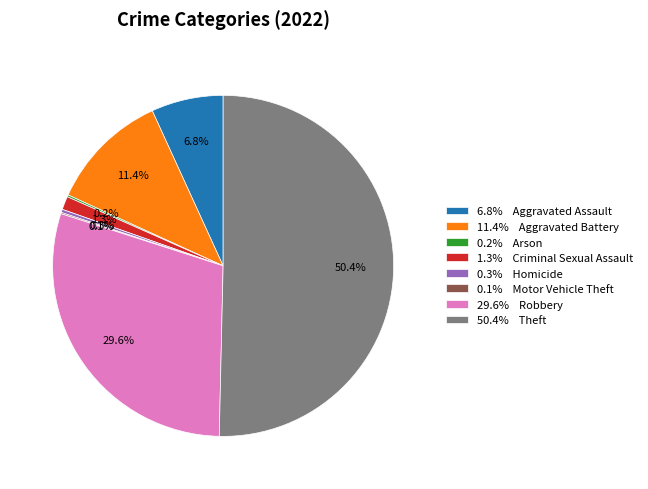

How much of the chart is everything except 0.3% Homicide?

99.7%